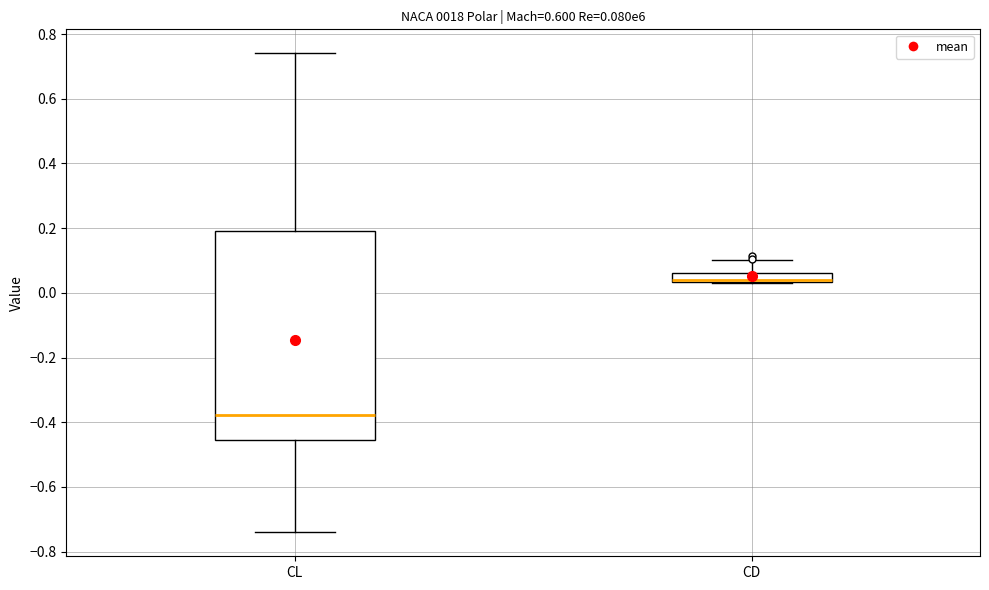

Comparing the boxes themselves (not the whiskers), which one is the tallest?

CL